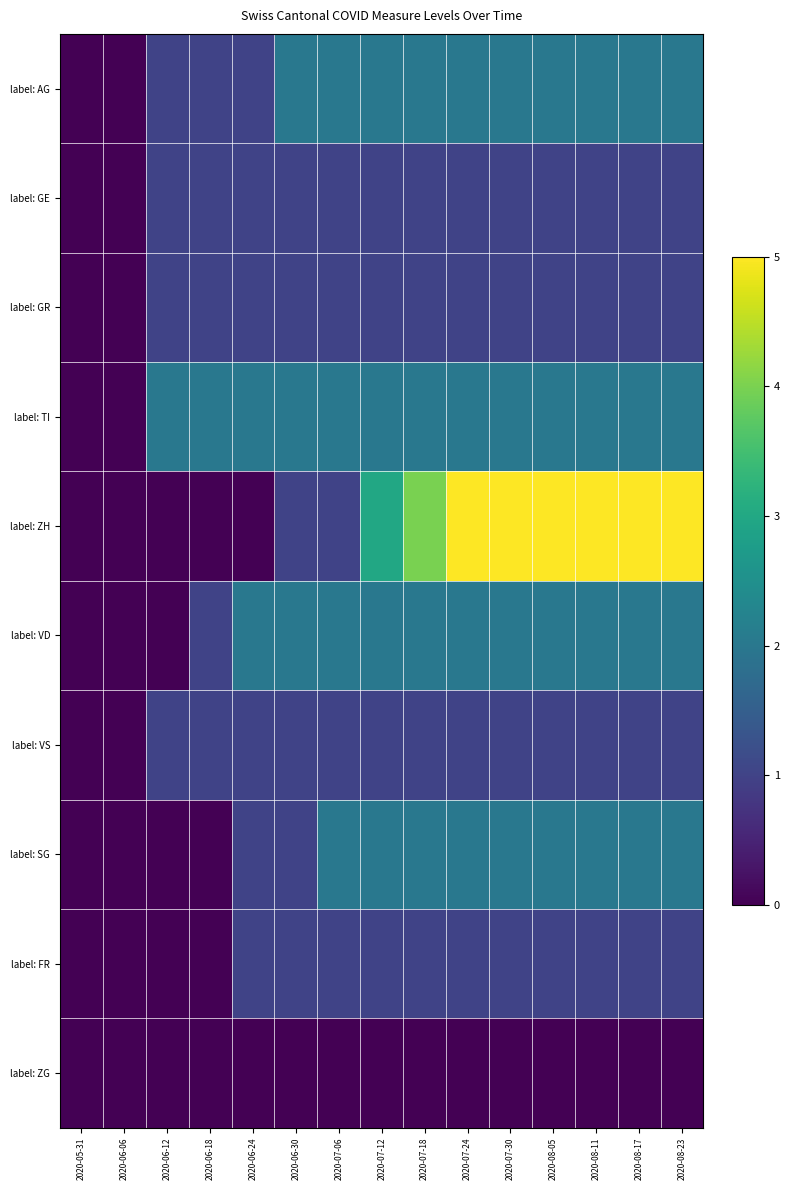

Reading right to left, transcribe all the data shown in this chart.

label: AG: 2020-08-23=2	2020-08-17=2	2020-08-11=2	2020-08-05=2	2020-07-30=2	2020-07-24=2	2020-07-18=2	2020-07-12=2	2020-07-06=2	2020-06-30=2	2020-06-24=1	2020-06-18=1	2020-06-12=1	2020-06-06=0	2020-05-31=0
label: GE: 2020-08-23=1	2020-08-17=1	2020-08-11=1	2020-08-05=1	2020-07-30=1	2020-07-24=1	2020-07-18=1	2020-07-12=1	2020-07-06=1	2020-06-30=1	2020-06-24=1	2020-06-18=1	2020-06-12=1	2020-06-06=0	2020-05-31=0
label: GR: 2020-08-23=1	2020-08-17=1	2020-08-11=1	2020-08-05=1	2020-07-30=1	2020-07-24=1	2020-07-18=1	2020-07-12=1	2020-07-06=1	2020-06-30=1	2020-06-24=1	2020-06-18=1	2020-06-12=1	2020-06-06=0	2020-05-31=0
label: TI: 2020-08-23=2	2020-08-17=2	2020-08-11=2	2020-08-05=2	2020-07-30=2	2020-07-24=2	2020-07-18=2	2020-07-12=2	2020-07-06=2	2020-06-30=2	2020-06-24=2	2020-06-18=2	2020-06-12=2	2020-06-06=0	2020-05-31=0
label: ZH: 2020-08-23=5	2020-08-17=5	2020-08-11=5	2020-08-05=5	2020-07-30=5	2020-07-24=5	2020-07-18=4	2020-07-12=3	2020-07-06=1	2020-06-30=1	2020-06-24=0	2020-06-18=0	2020-06-12=0	2020-06-06=0	2020-05-31=0
label: VD: 2020-08-23=2	2020-08-17=2	2020-08-11=2	2020-08-05=2	2020-07-30=2	2020-07-24=2	2020-07-18=2	2020-07-12=2	2020-07-06=2	2020-06-30=2	2020-06-24=2	2020-06-18=1	2020-06-12=0	2020-06-06=0	2020-05-31=0
label: VS: 2020-08-23=1	2020-08-17=1	2020-08-11=1	2020-08-05=1	2020-07-30=1	2020-07-24=1	2020-07-18=1	2020-07-12=1	2020-07-06=1	2020-06-30=1	2020-06-24=1	2020-06-18=1	2020-06-12=1	2020-06-06=0	2020-05-31=0
label: SG: 2020-08-23=2	2020-08-17=2	2020-08-11=2	2020-08-05=2	2020-07-30=2	2020-07-24=2	2020-07-18=2	2020-07-12=2	2020-07-06=2	2020-06-30=1	2020-06-24=1	2020-06-18=0	2020-06-12=0	2020-06-06=0	2020-05-31=0
label: FR: 2020-08-23=1	2020-08-17=1	2020-08-11=1	2020-08-05=1	2020-07-30=1	2020-07-24=1	2020-07-18=1	2020-07-12=1	2020-07-06=1	2020-06-30=1	2020-06-24=1	2020-06-18=0	2020-06-12=0	2020-06-06=0	2020-05-31=0
label: ZG: 2020-08-23=0	2020-08-17=0	2020-08-11=0	2020-08-05=0	2020-07-30=0	2020-07-24=0	2020-07-18=0	2020-07-12=0	2020-07-06=0	2020-06-30=0	2020-06-24=0	2020-06-18=0	2020-06-12=0	2020-06-06=0	2020-05-31=0